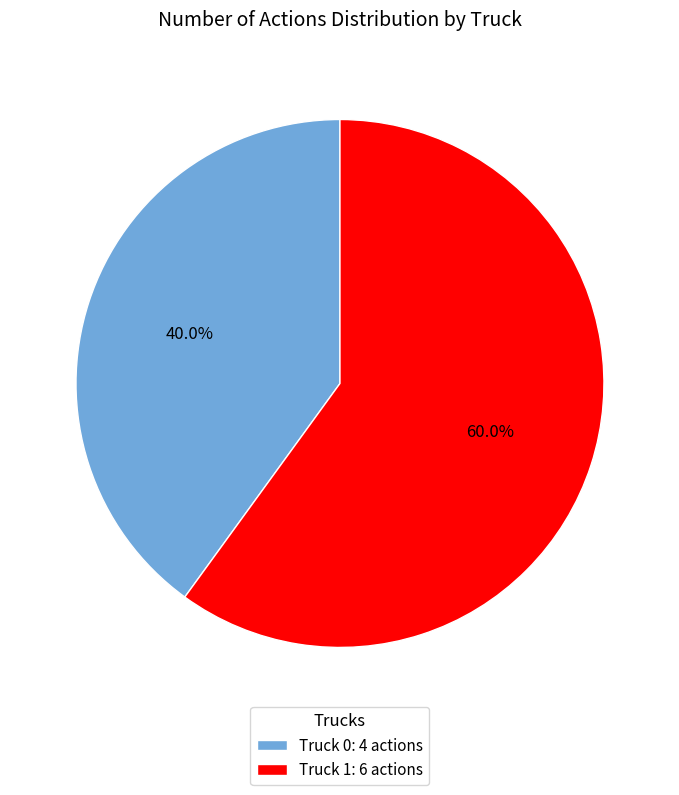

Does Truck 1 represent more than half of the total?

Yes